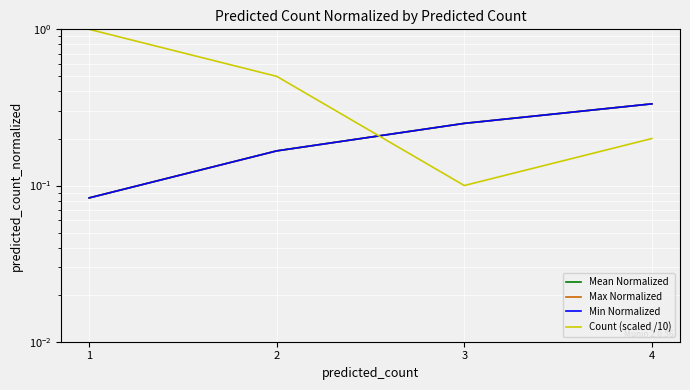

How many data points does each series have?

4